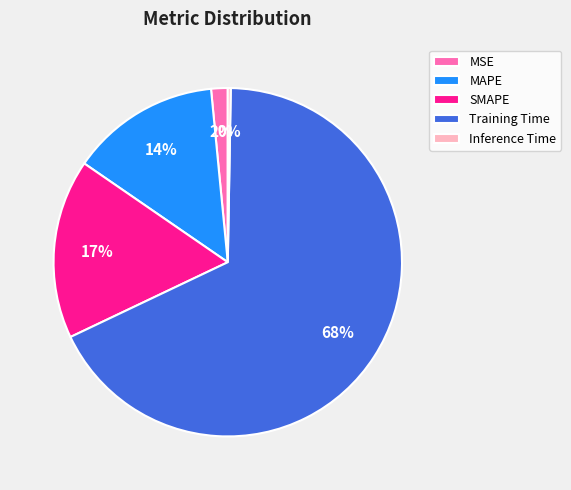

Which category has the biggest portion of the pie?

Training Time